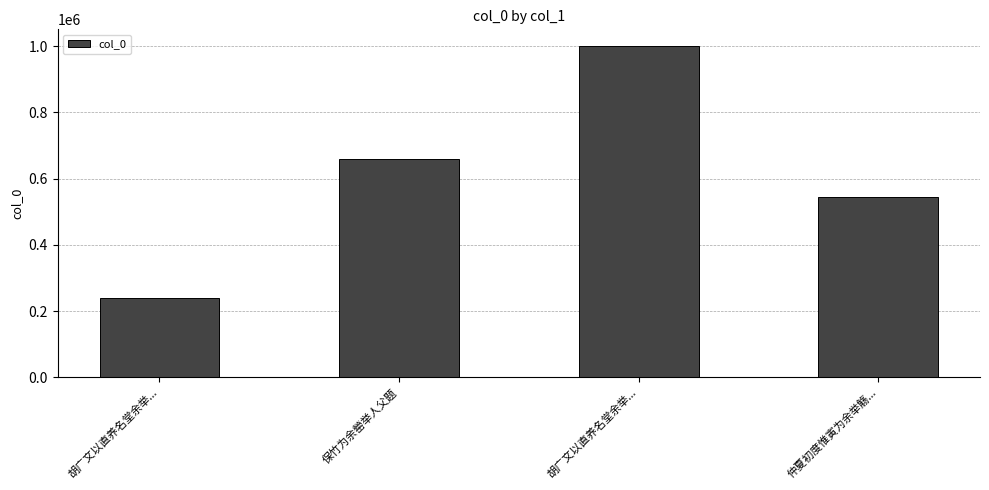

Rank the categories by value from lowest to highest.

胡广文以直养名堂余举..., 仲夏初度惟寅为余举觞..., 保竹为余罃举人父题, 胡广文以直养名堂余举...